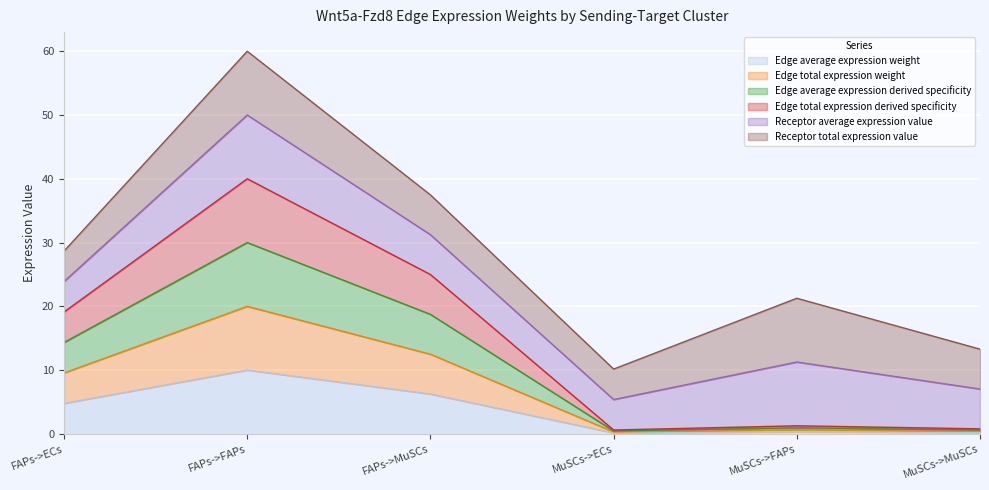

Rank the categories by Edge total expression derived specificity value from highest to lowest.

FAPs->FAPs, FAPs->MuSCs, FAPs->ECs, MuSCs->FAPs, MuSCs->MuSCs, MuSCs->ECs